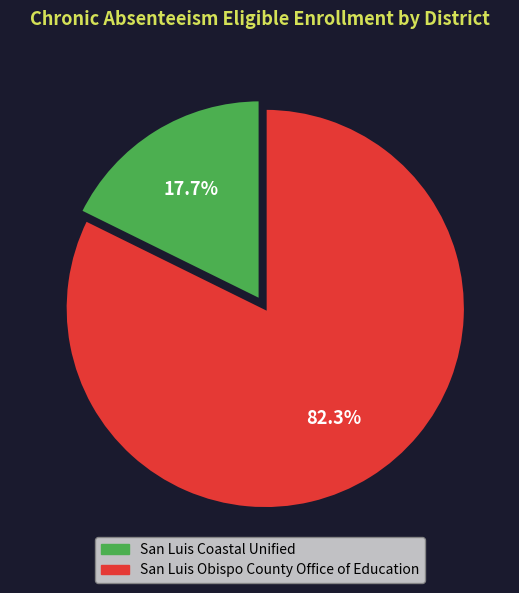

The San Luis Obispo County Office of Education slice represents 89% of the pie. True or false?

False